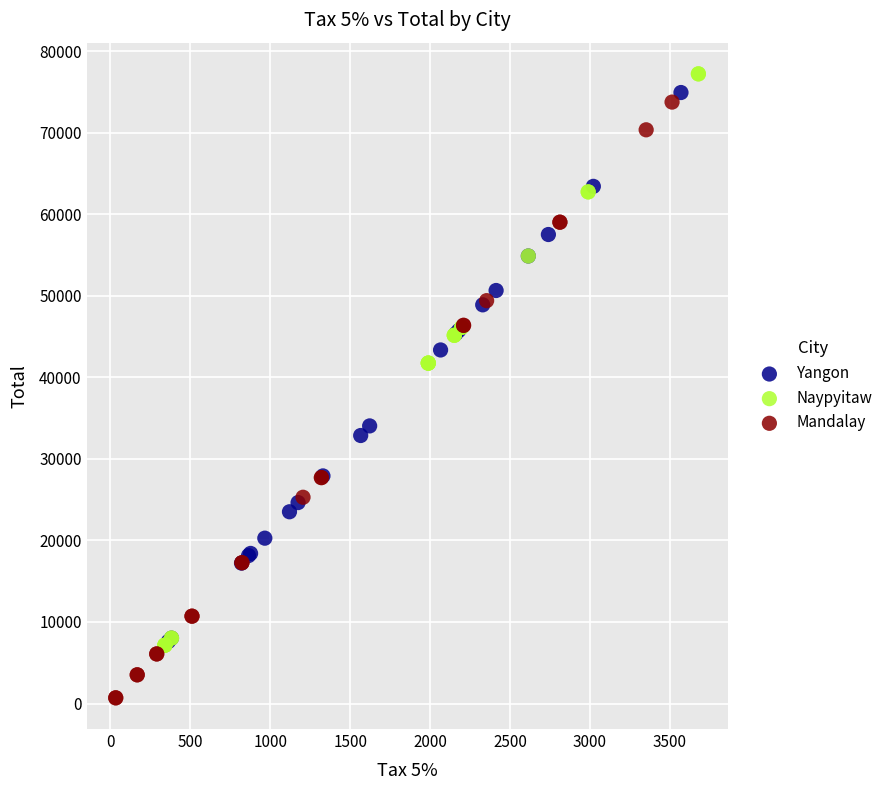

Which series has the widest spread of Y values?

Mandalay